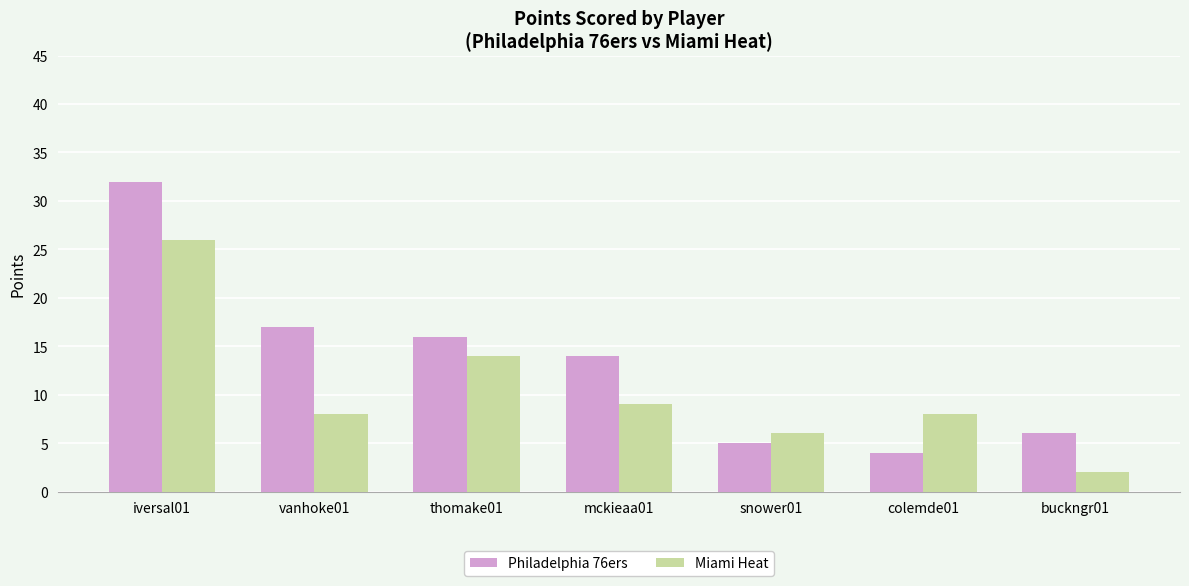

What is the maximum value shown in the chart?

32